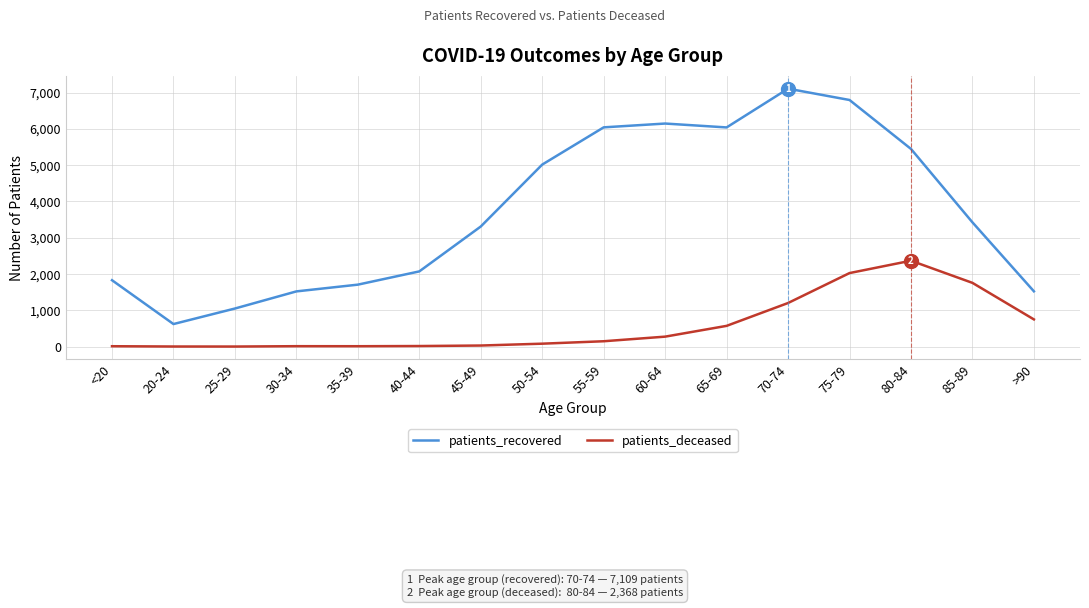

What is the difference between the highest and lowest values at 20-24?

619